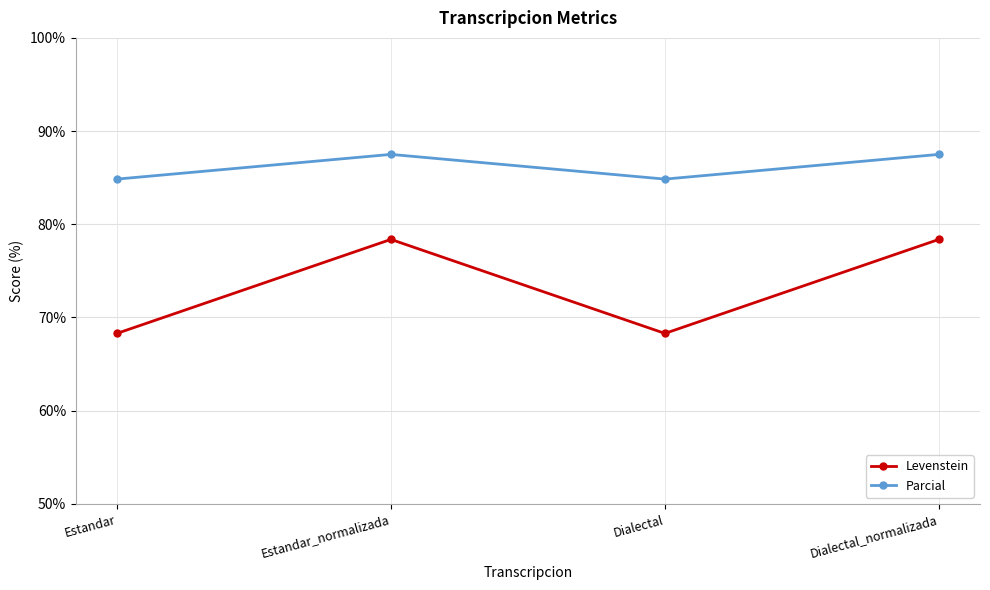

What is the smallest value displayed?

68.3